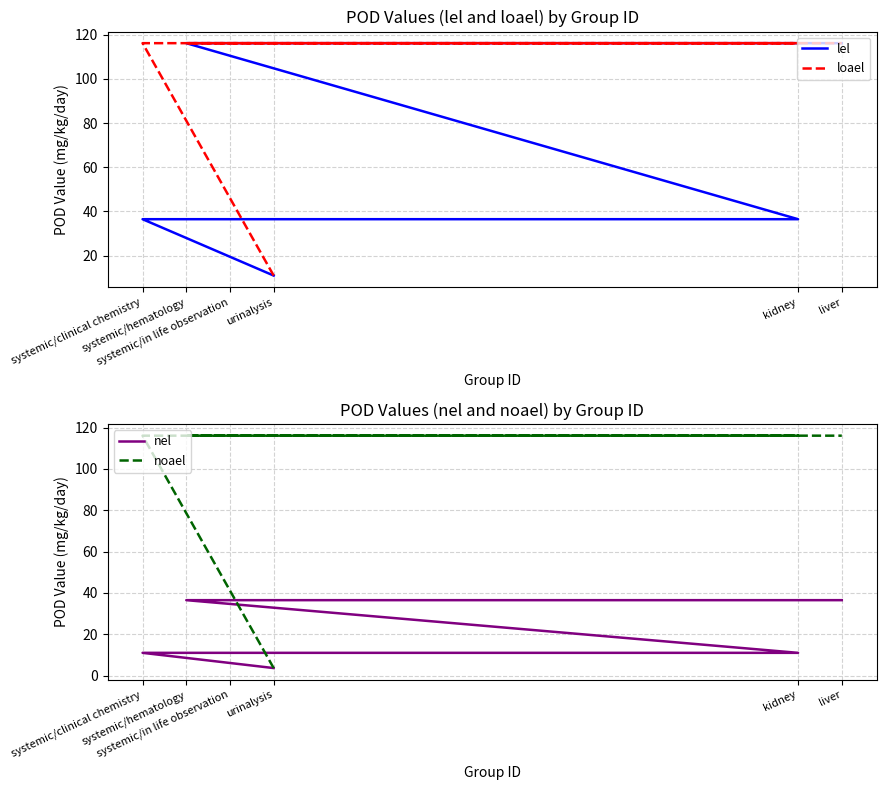

True or false: lel and loael cross at least once.

False